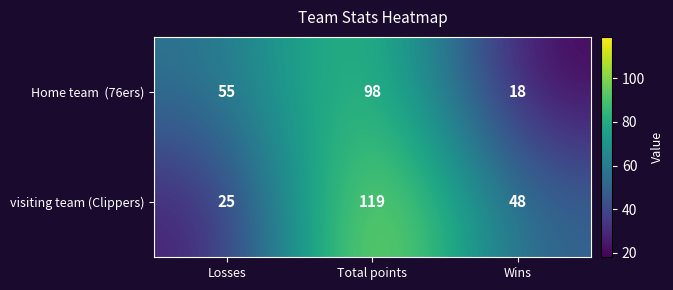

What is the average value of the visiting team (Clippers) series?

64